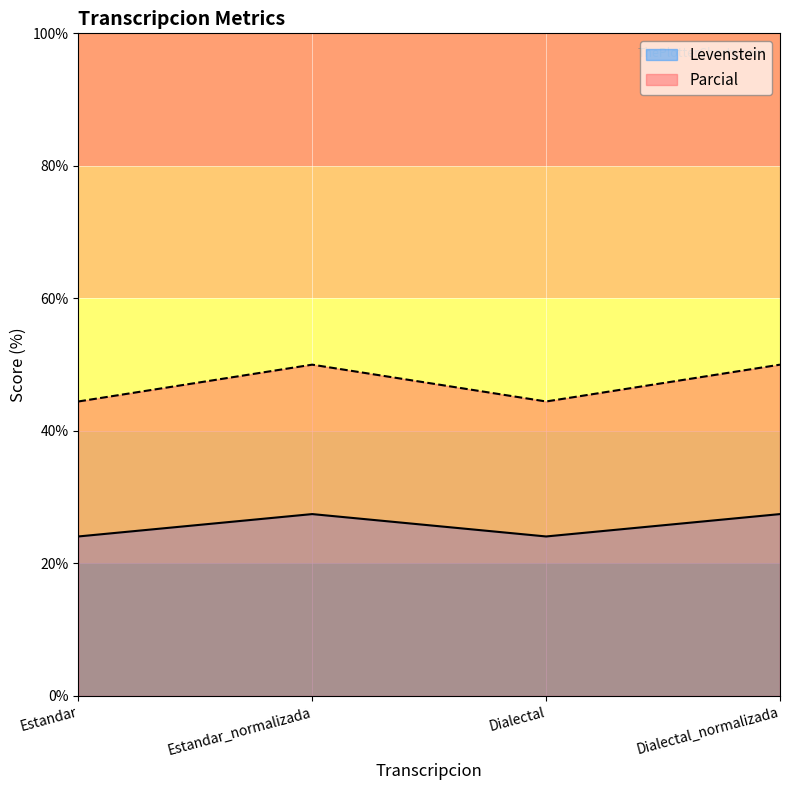

What value does the Parcial series have at Estandar_normalizada?

50.0